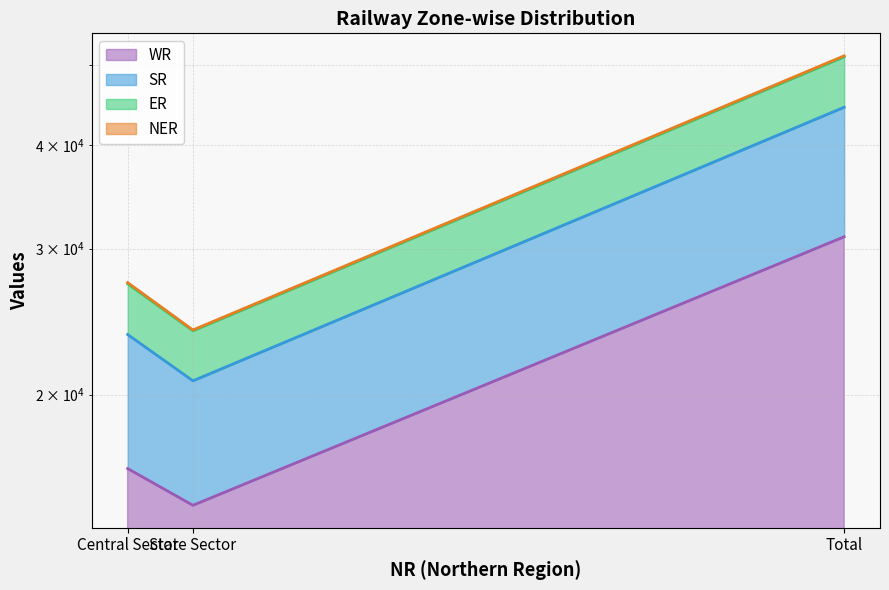

Is the value of SR at Total greater than the value of WR at Central Sector?

Yes